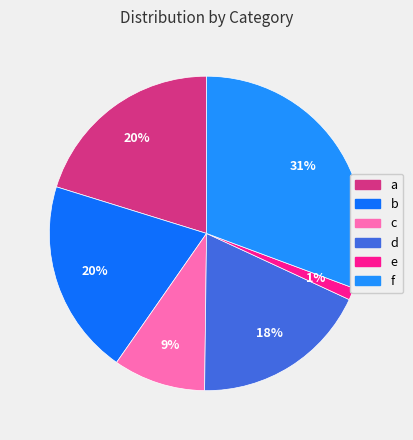

What portion of the pie excludes a?

79.8%